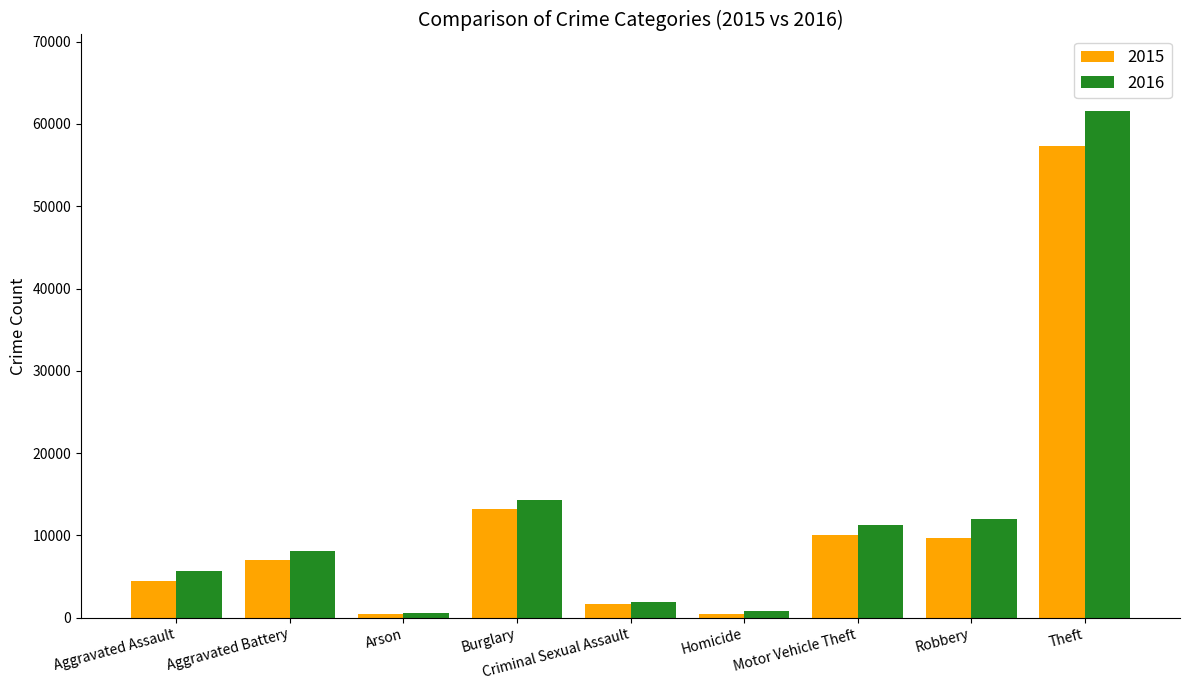

Rank the series by their average value, from lowest to highest.

2015, 2016